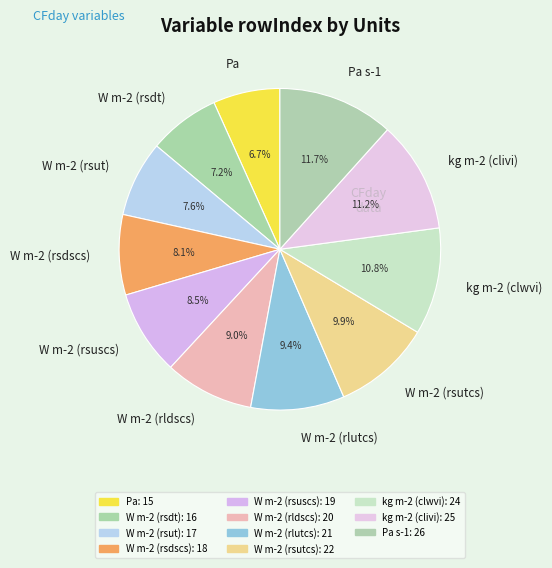

To the nearest percent, what is the combined percentage of W m-2 (rsdt) and Pa?

14%